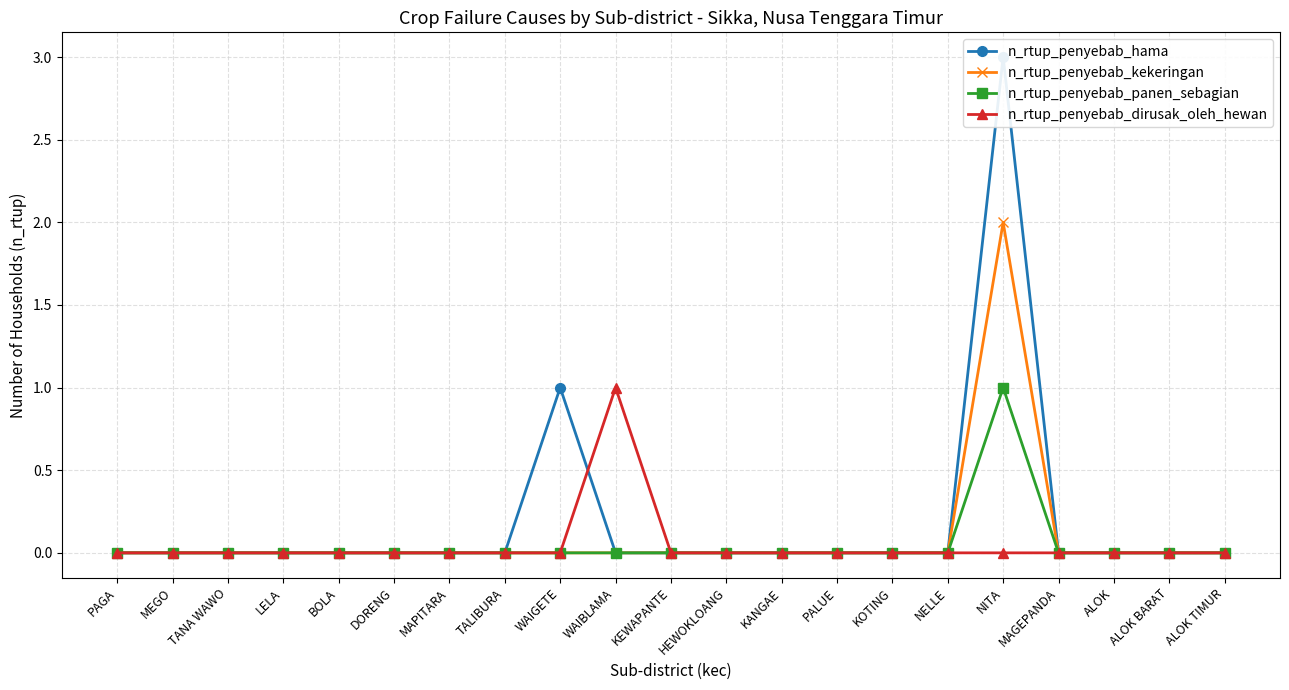

The n_rtup_penyebab_hama series shows 1 at ALOK. True or false?

False